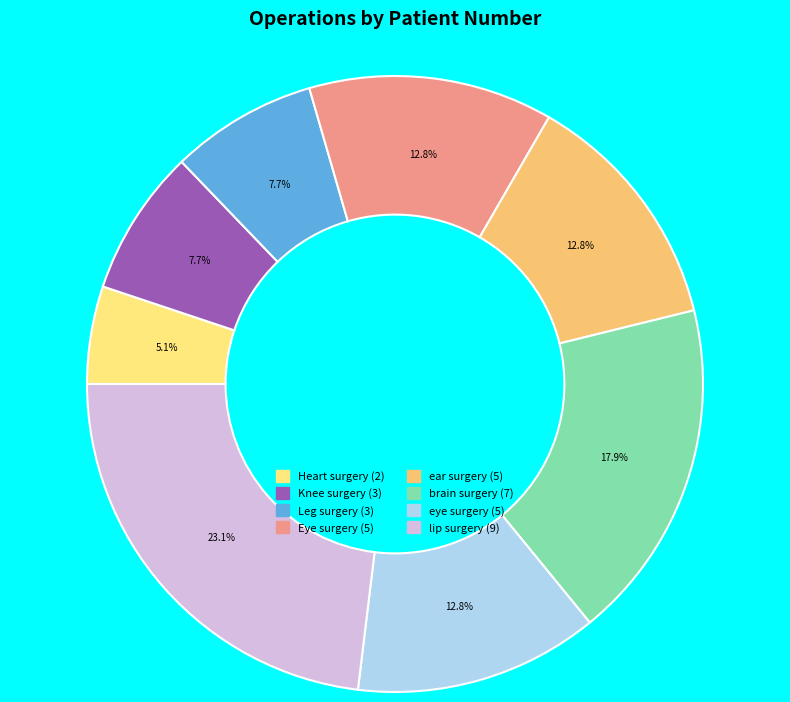

What is the largest slice in the pie chart?

lip surgery